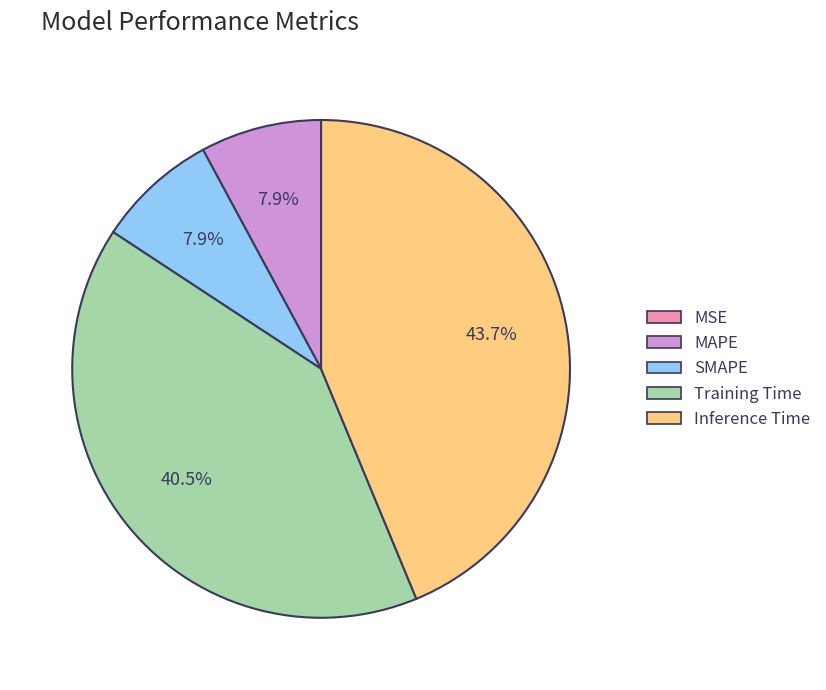

What is the largest slice in the pie chart?

Inference Time